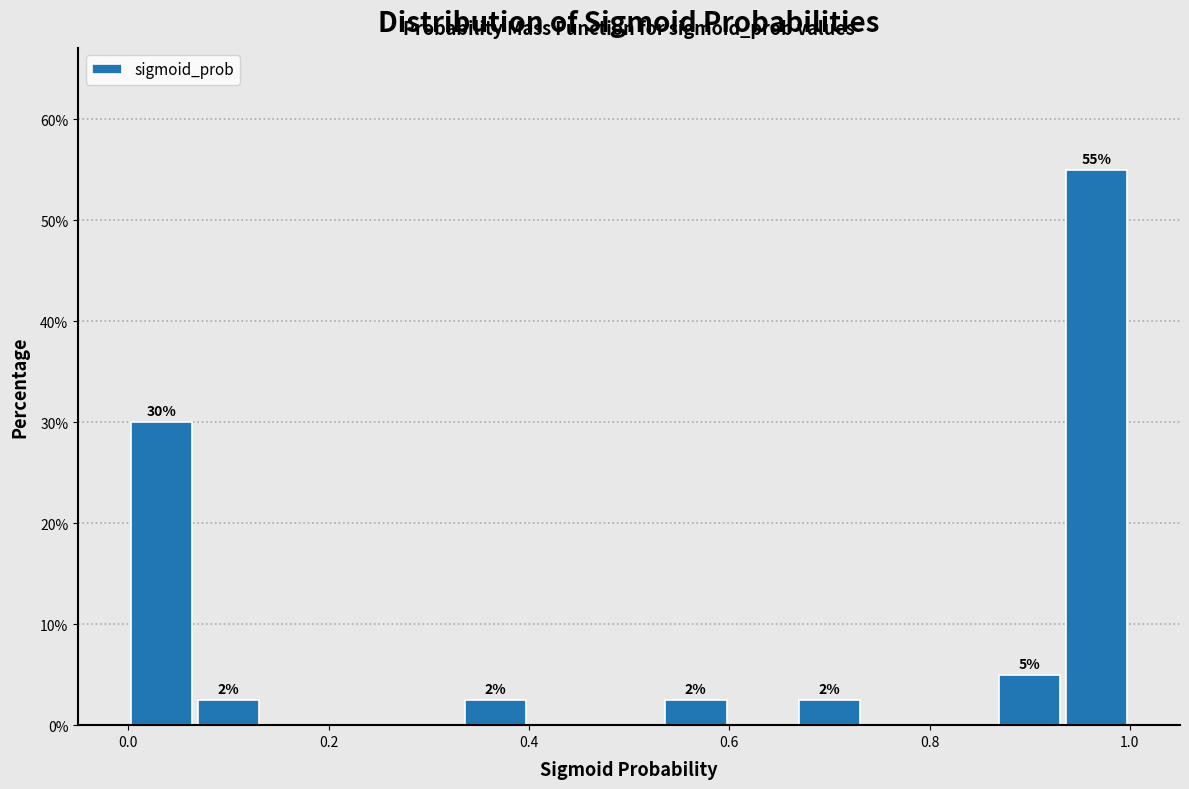

Around what value on the x-axis is the tallest bar? Give the approximate position of its centre, as read against the axis.

0.96